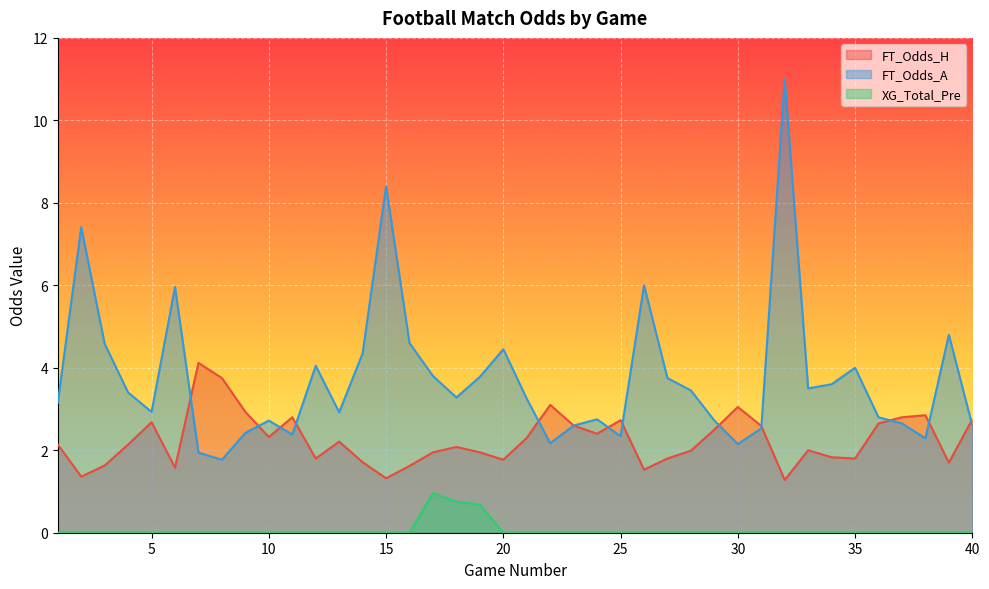

What is the greatest value displayed?

11.0